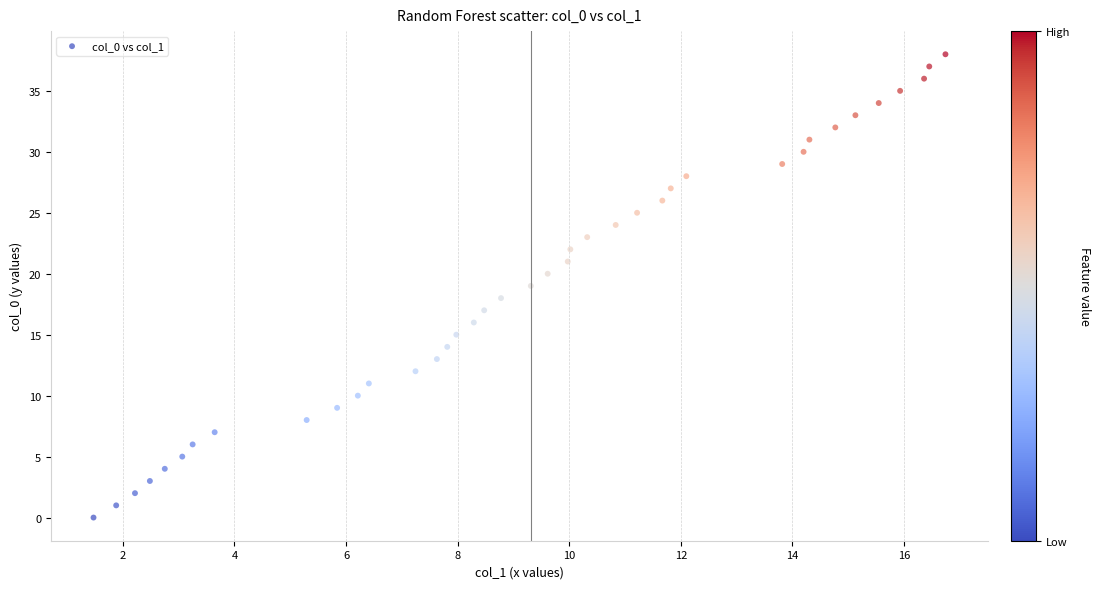

What is the range of Y values (max minus min)?

38